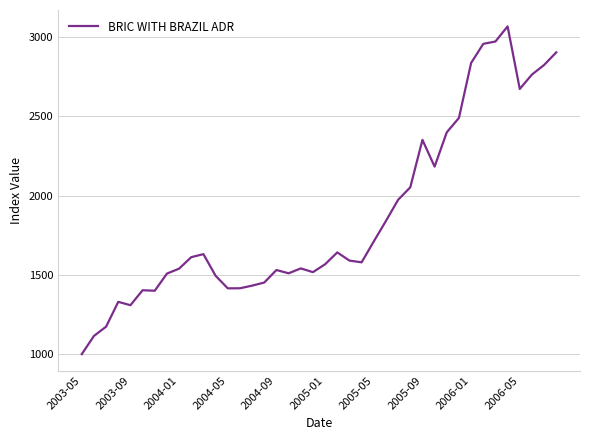

What is the greatest value displayed?

3066.9